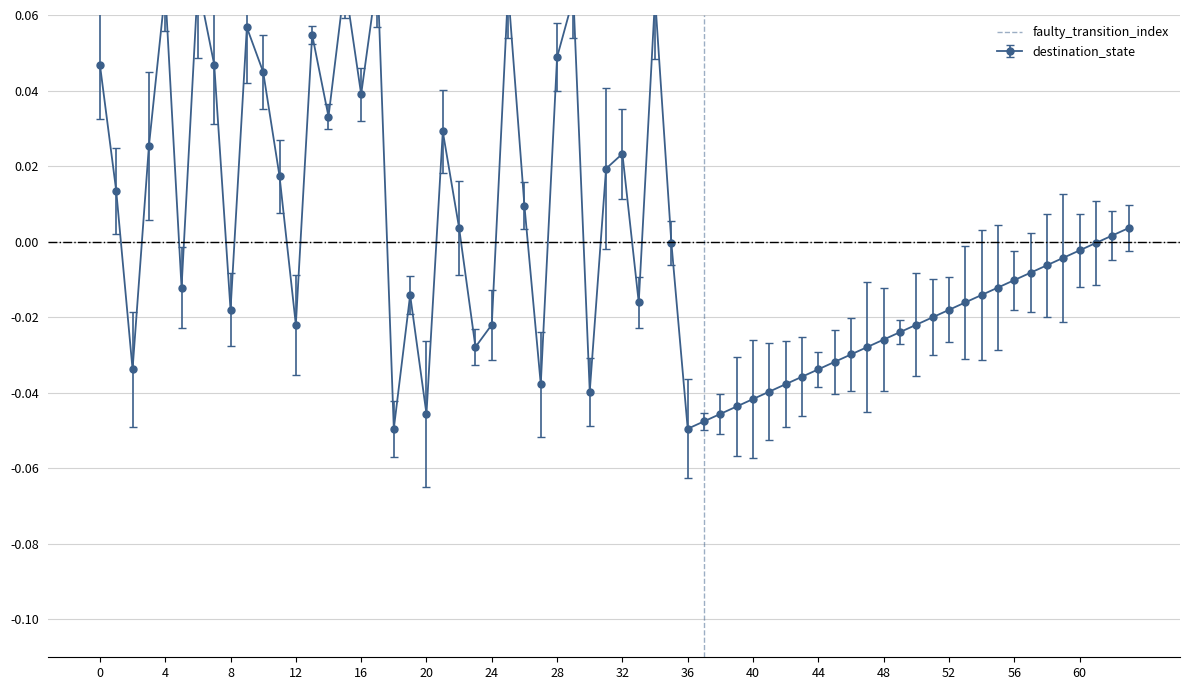

What is the sum of the values at 0 and 4?

1